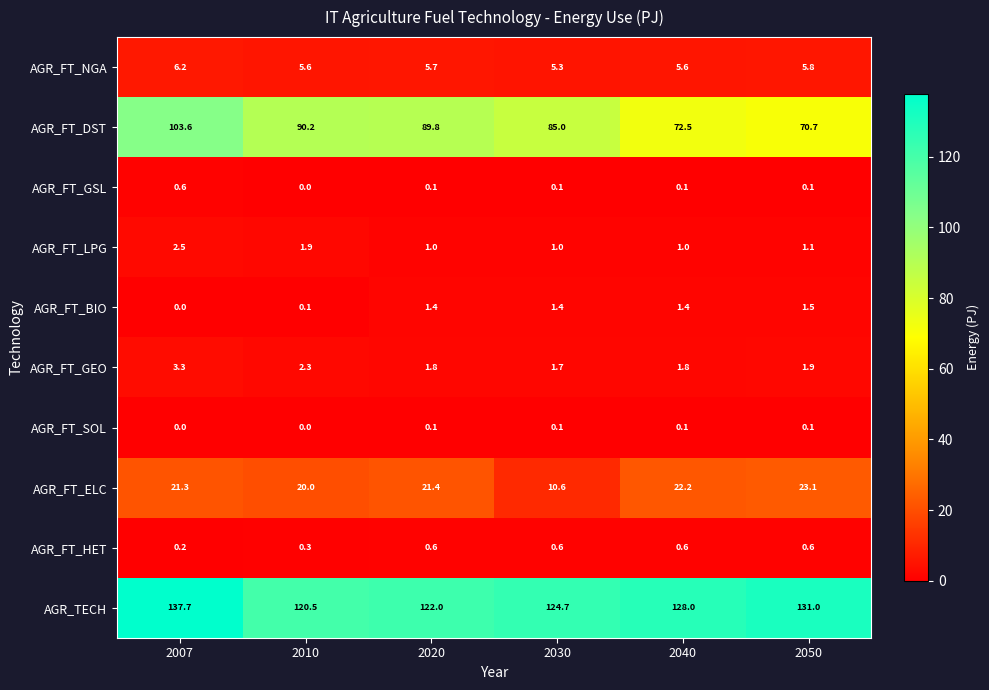

List the labels in order of AGR_FT_ELC value, smallest first.

2030, 2010, 2007, 2020, 2040, 2050